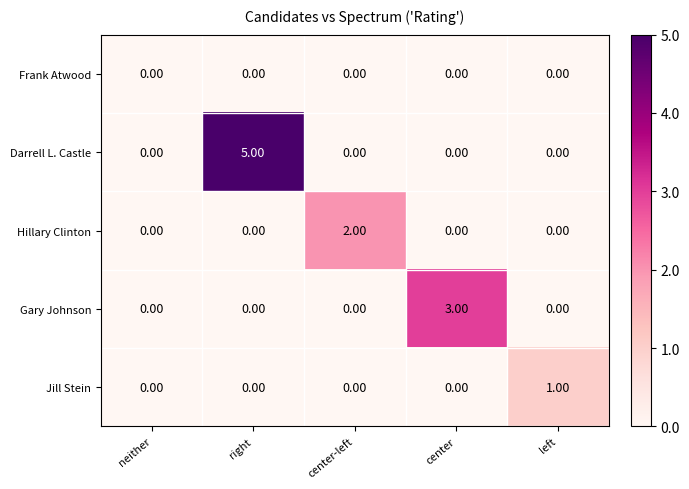

What is the sum of all Gary Johnson values?

3